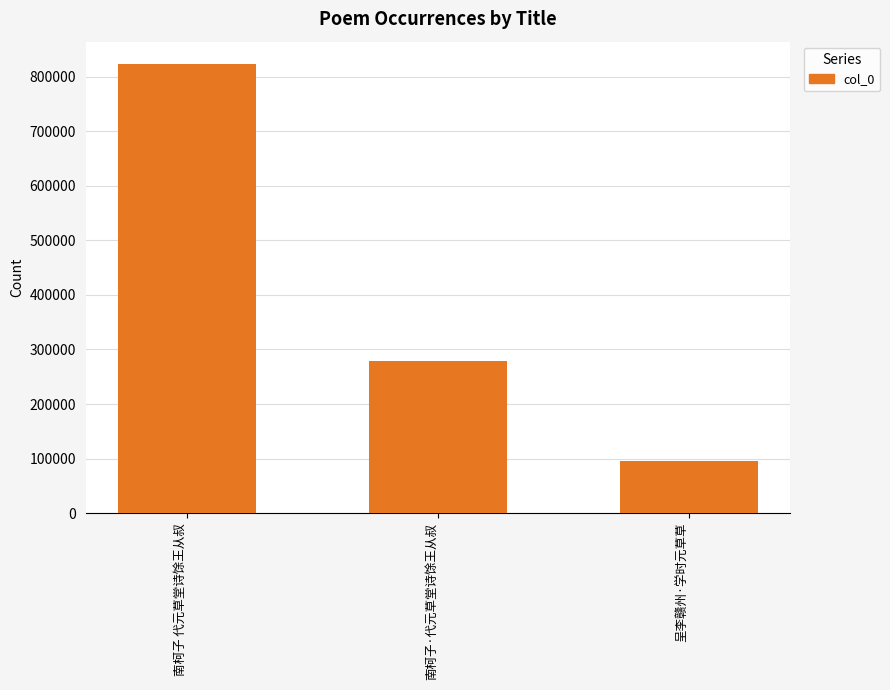

How many values are between 95345 and 822727?

3